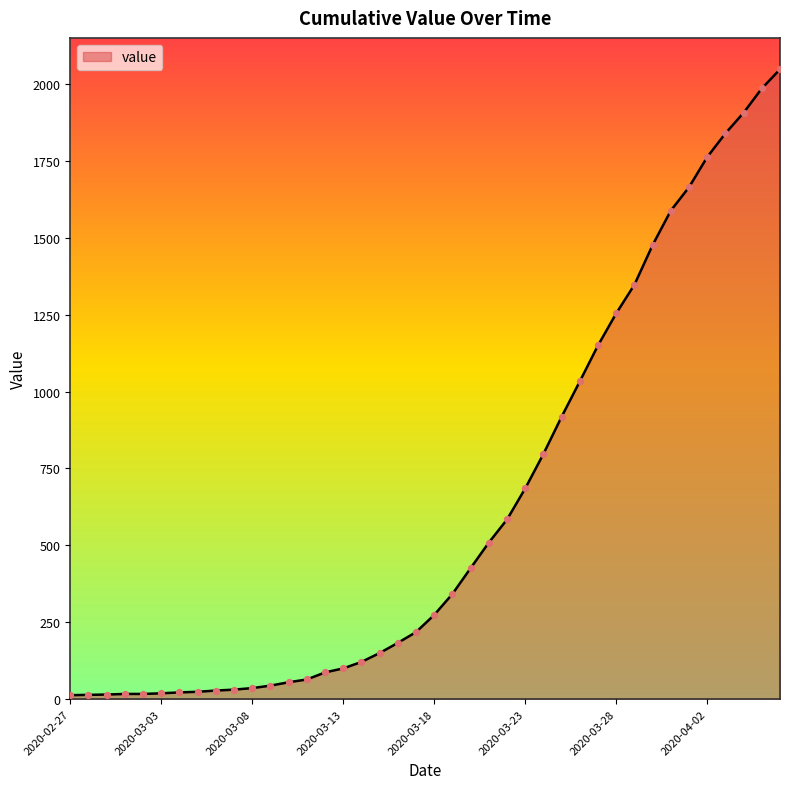

What is the greatest value displayed?

2047